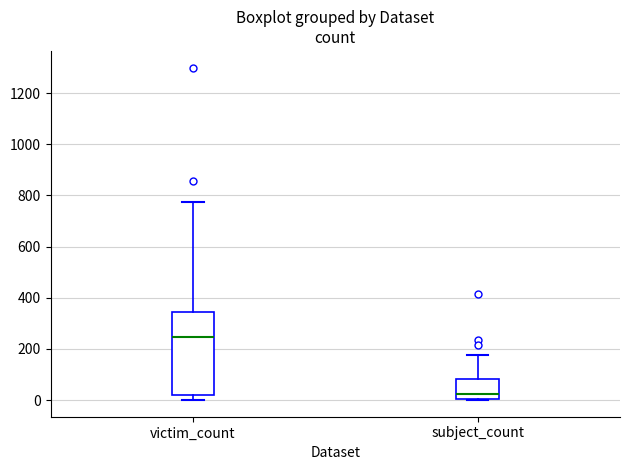

Where does the upper whisker of the box for victim_count end on the y-axis? The values are not printed on the chart, so give them approximately, as read against the axis.

780